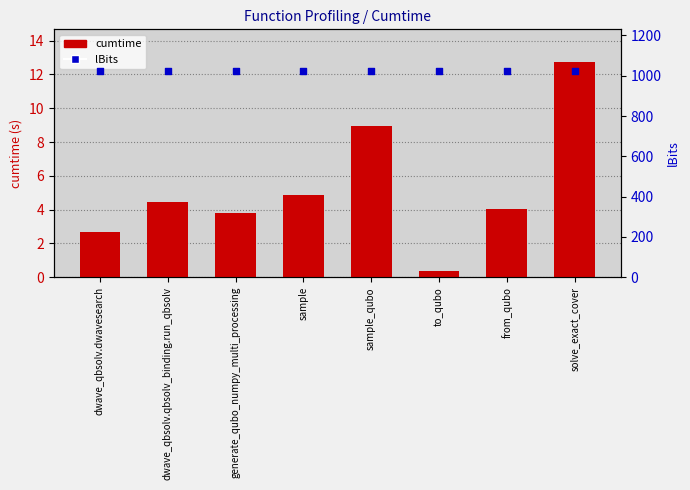

Which has a higher value, from_qubo or sample_qubo?

sample_qubo